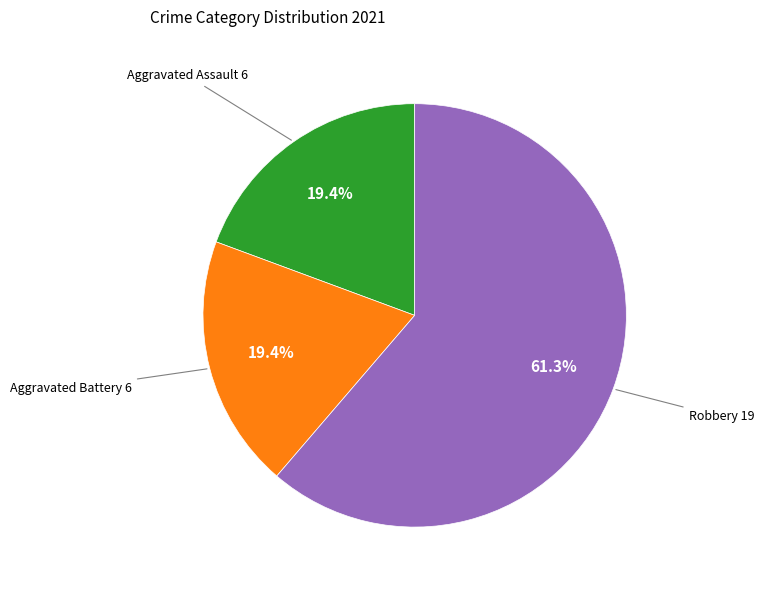

Is there any slice that represents more than half of the pie?

Yes